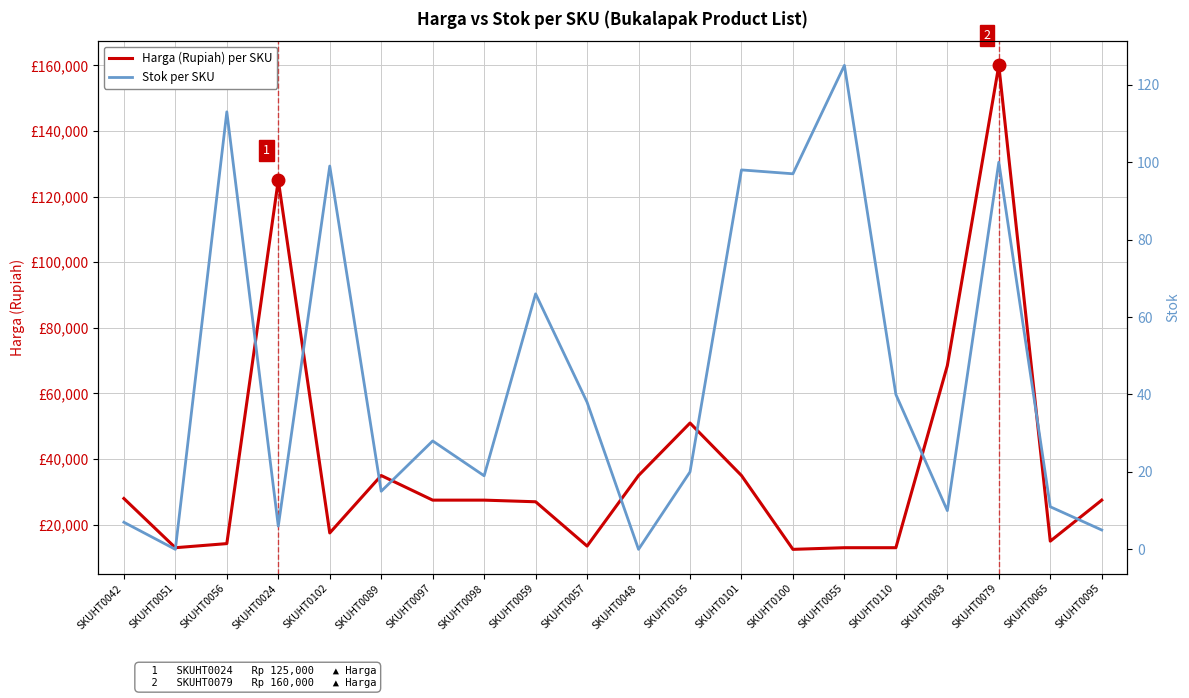

The value of Harga (Rupiah) per SKU at SKUHT0098 is 27500. True or false?

True